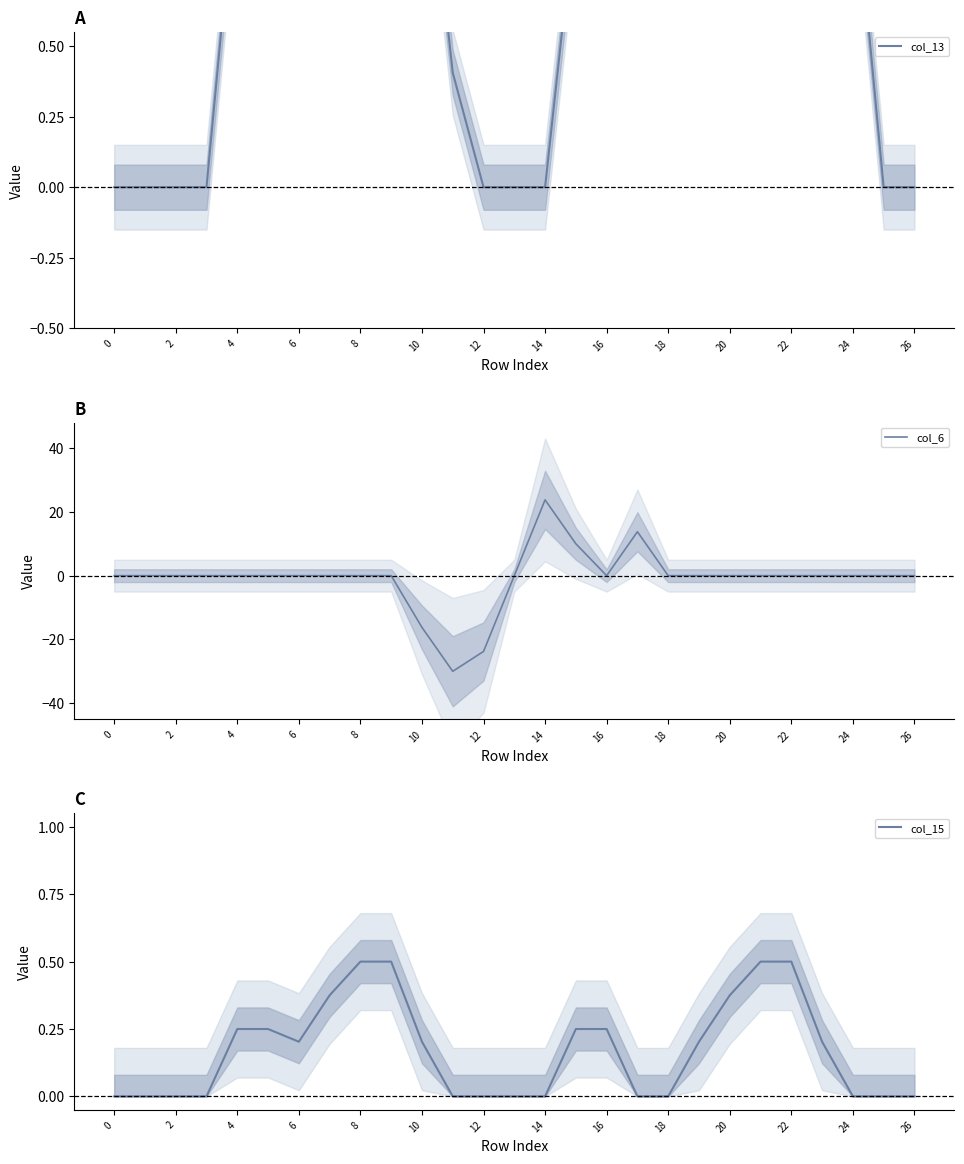

The col_6 series shows 19.5 at 20. True or false?

False